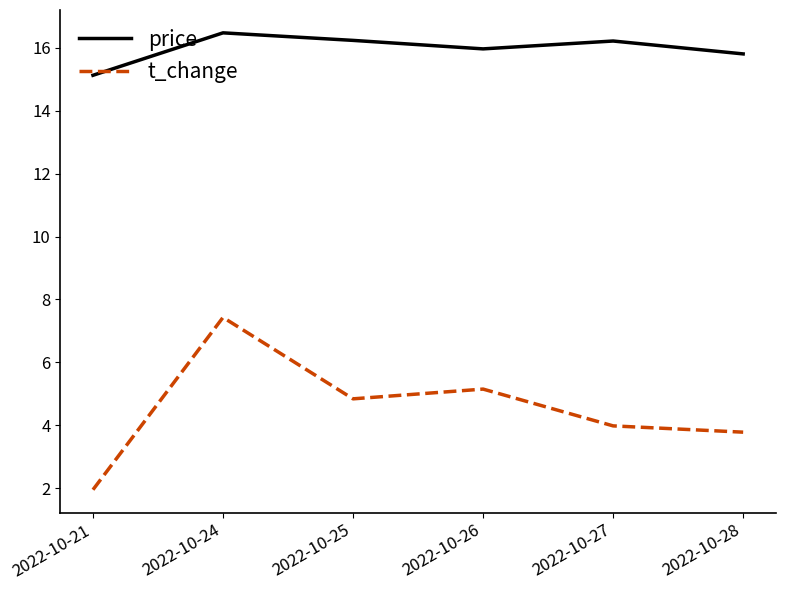

The value of t_change at 2022-10-27 is 2.1. True or false?

False